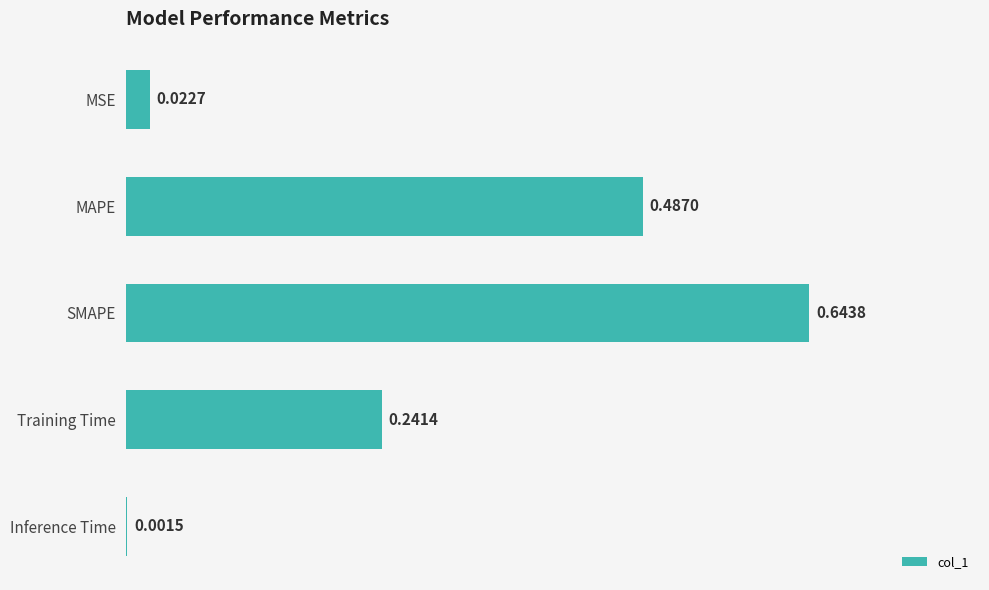

Which category has the highest value across all series?

SMAPE